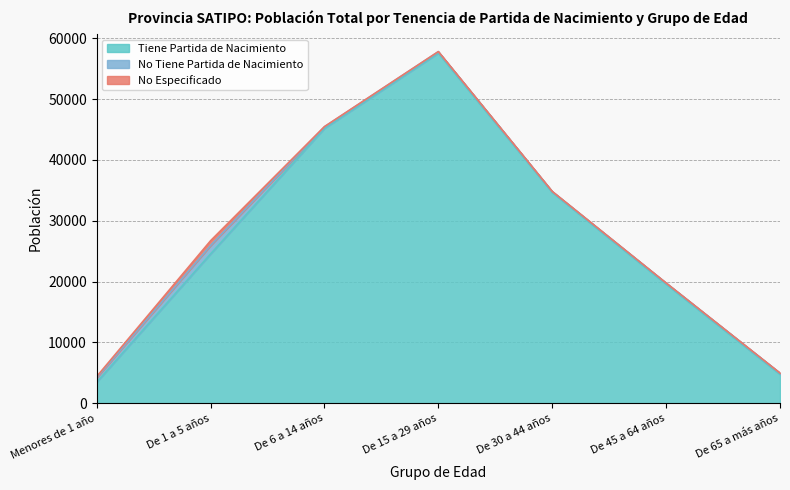

In No Especificado, how many points are higher than both neighbors (excluding endpoints)?

1